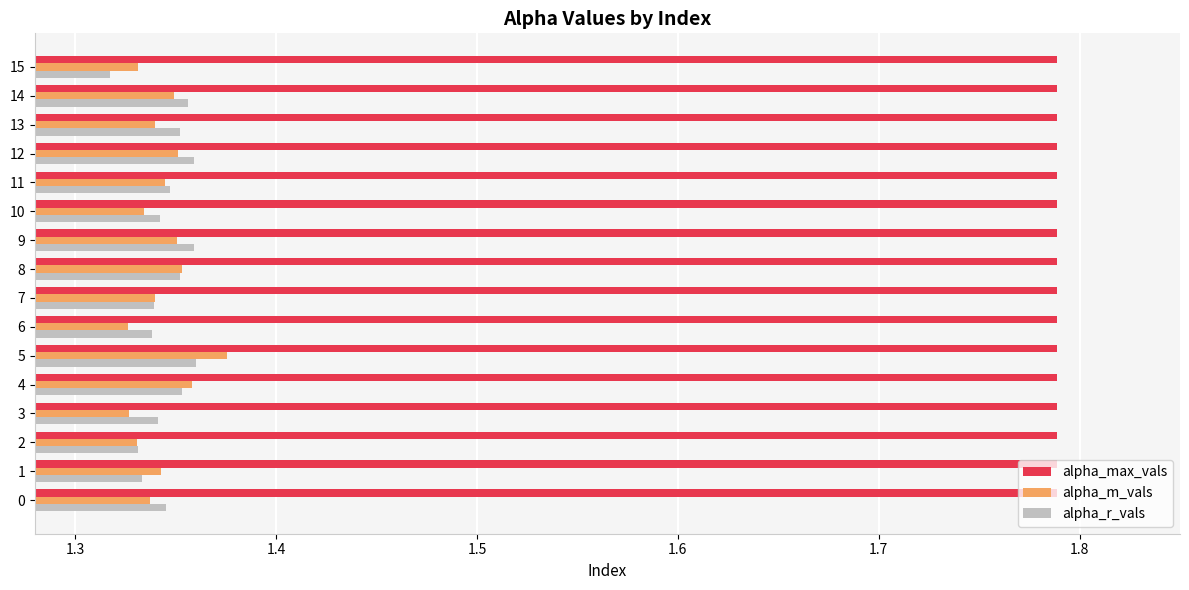

Which series has the widest spread of values?

alpha_m_vals